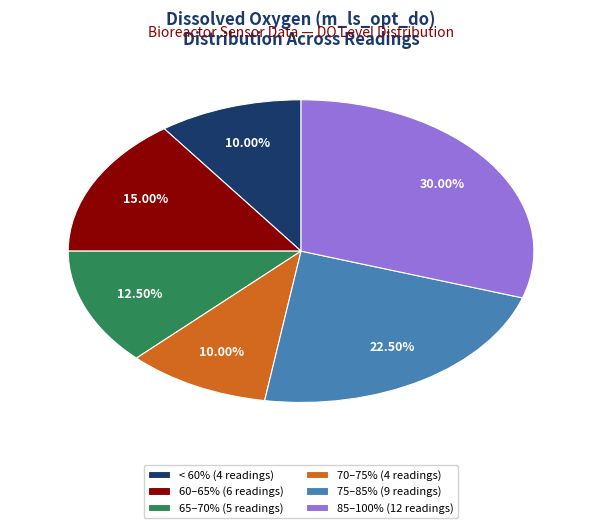

What is the largest slice in the pie chart?

85–100% (12 readings)